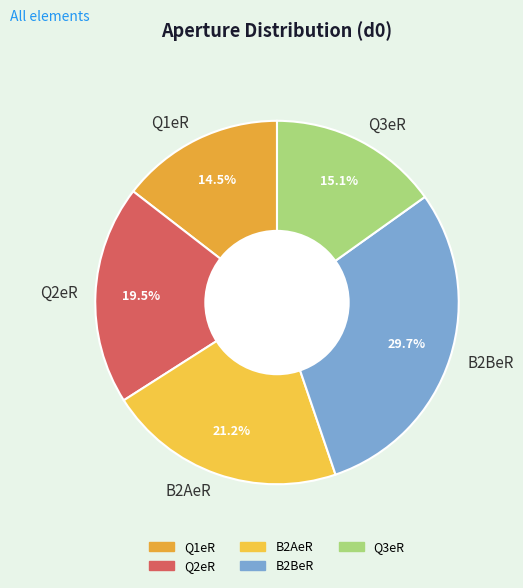

How many slices are in this pie chart?

5